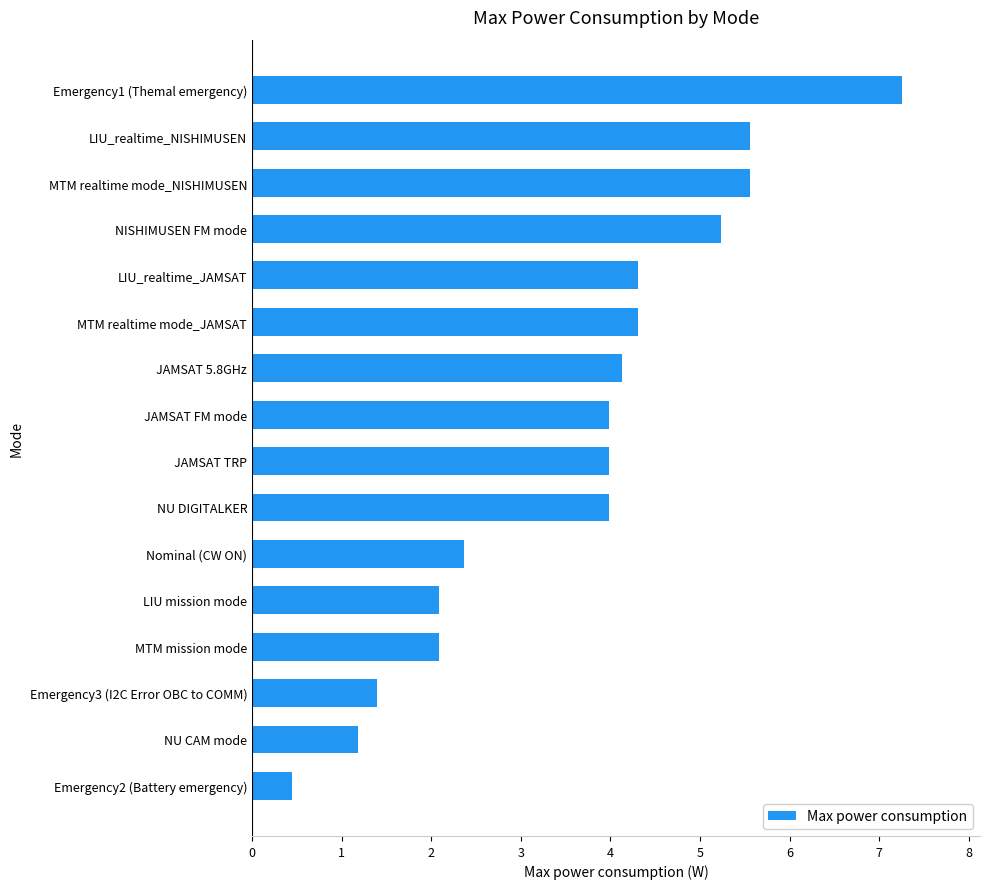

What is the change in value from Emergency3 (I2C Error OBC to COMM) to MTM mission mode?

+0.7